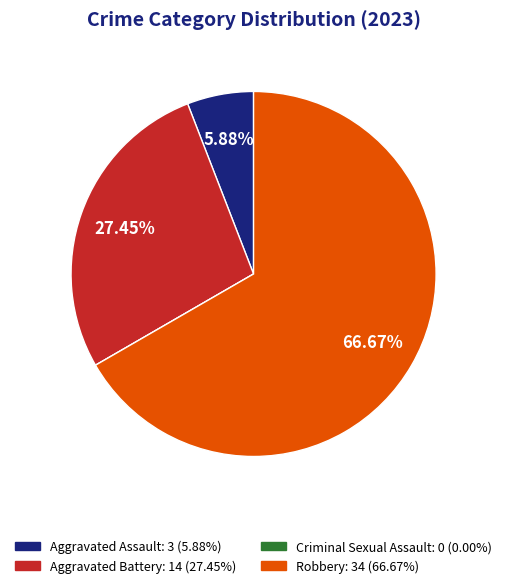

What is the largest slice in the pie chart?

Robbery